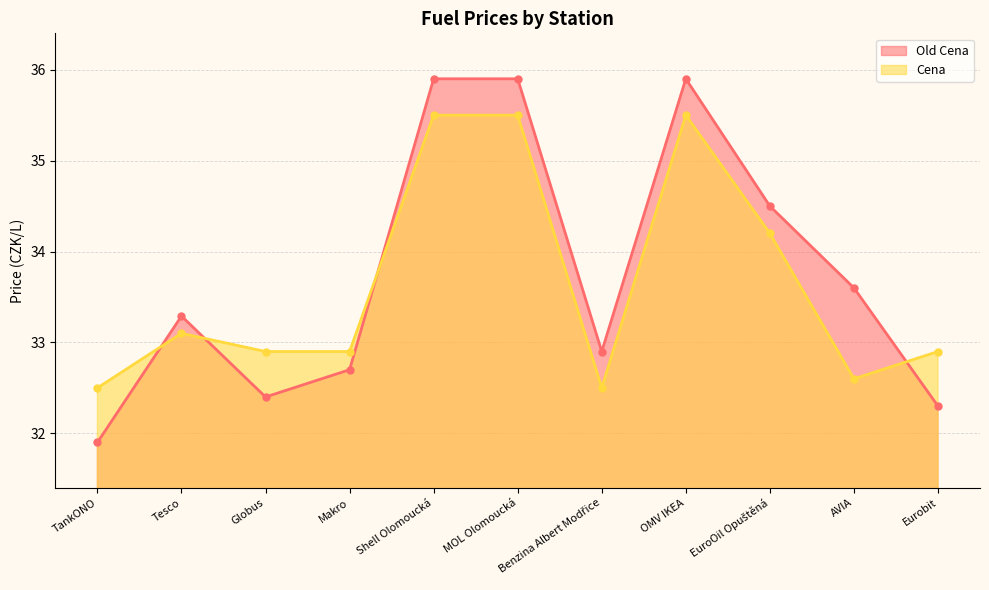

True or false: Old Cena and Cena cross at least once.

True